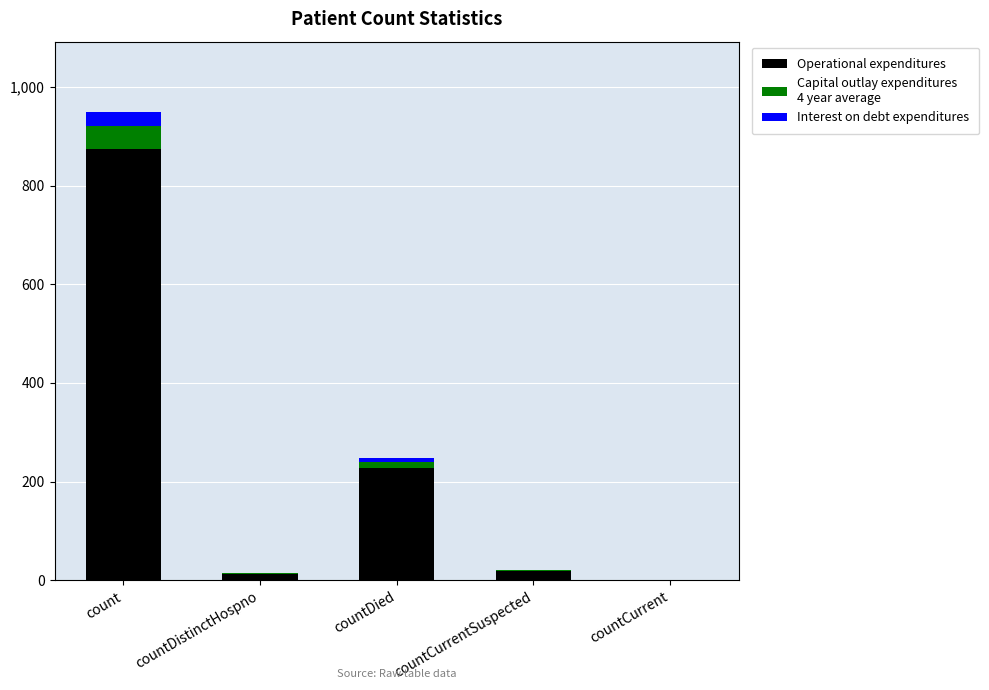

At which category is the sum across all series the highest?

count